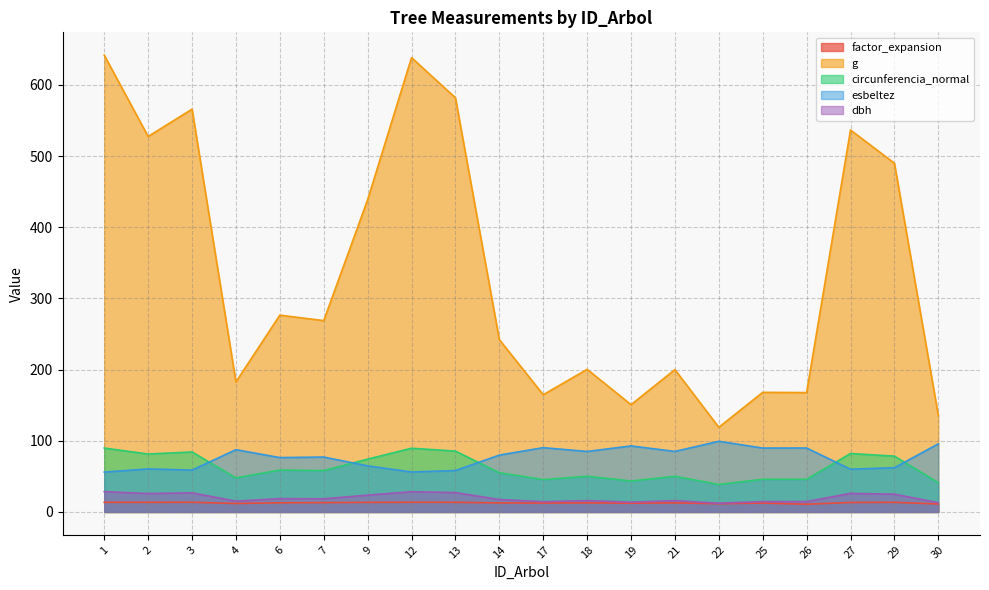

At which category does esbeltez reach its first local valley?

3